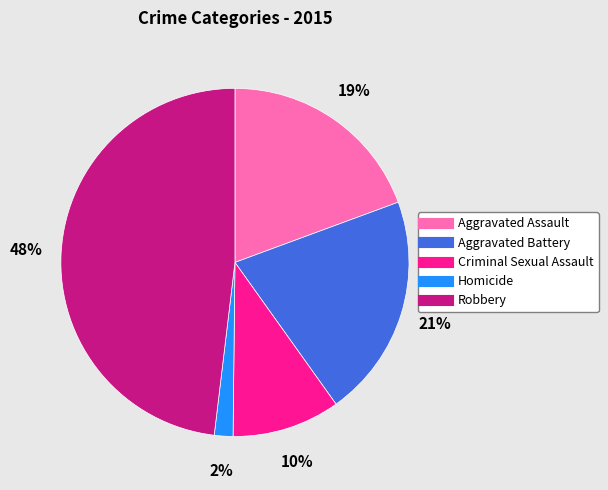

Count the number of slices in the pie.

5